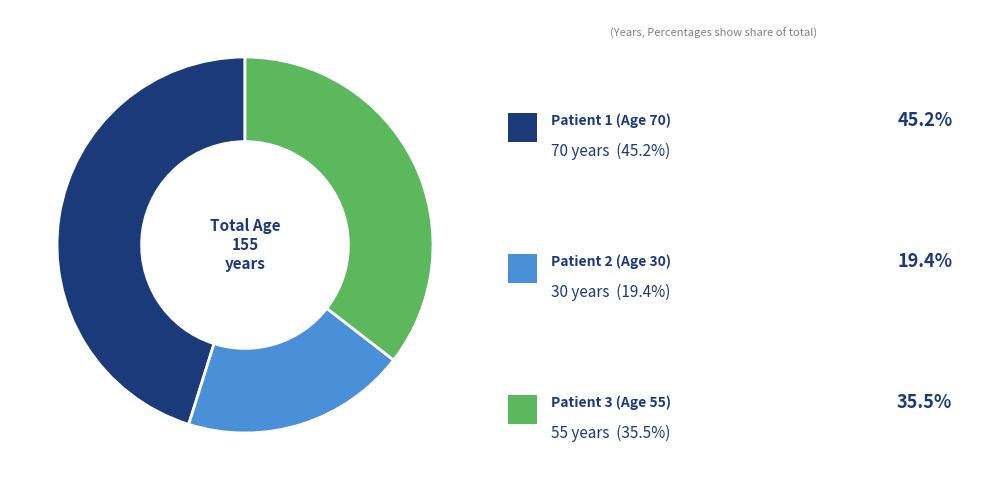

Is there a majority slice in this chart?

No